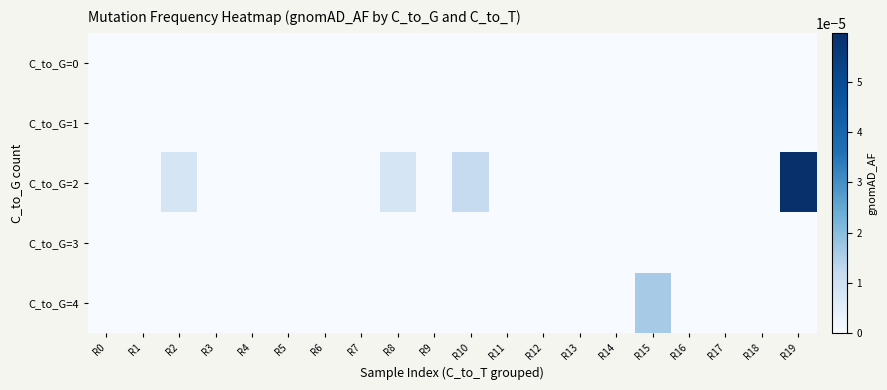

At which category is the sum across all series the highest?

R19